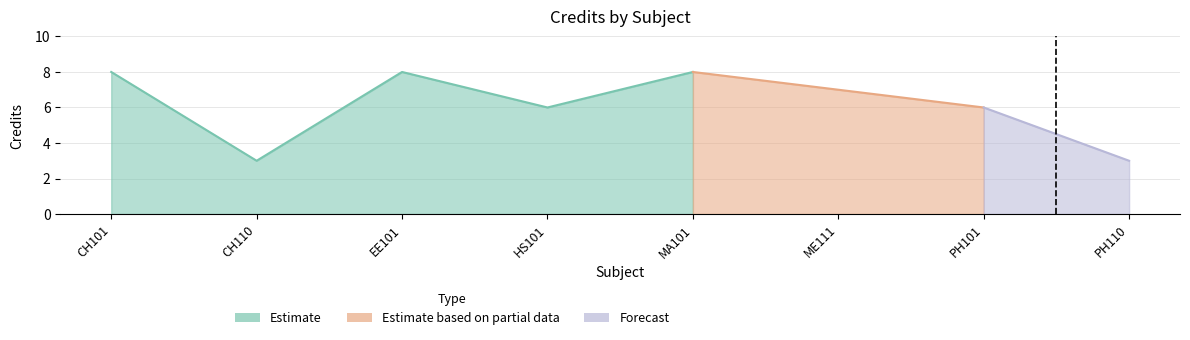

List the labels in order of value, smallest first.

CH110, PH110, HS101, PH101, ME111, CH101, EE101, MA101